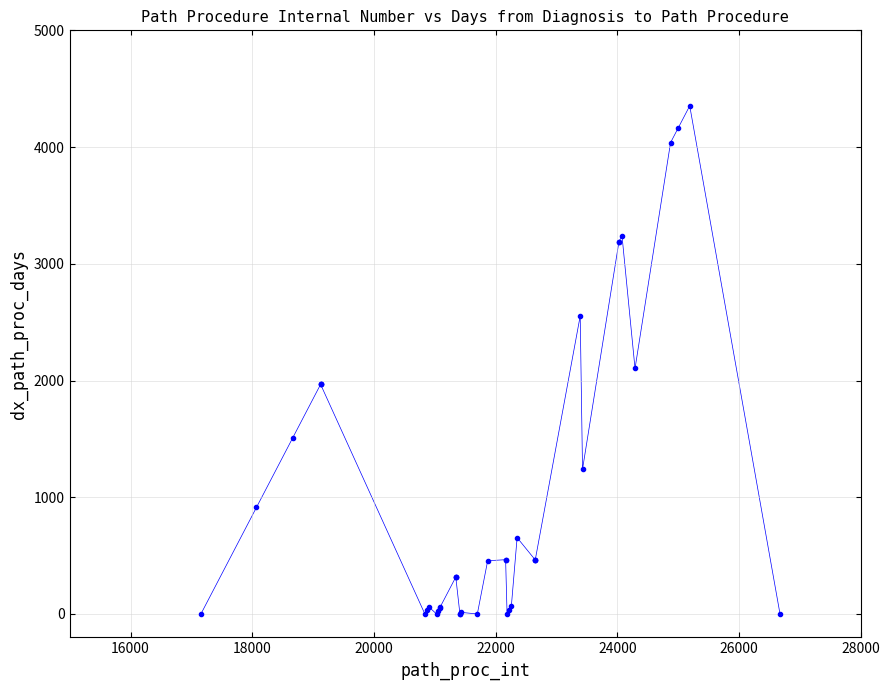

What Y value in the scatter plot is closest to 2176?

2103